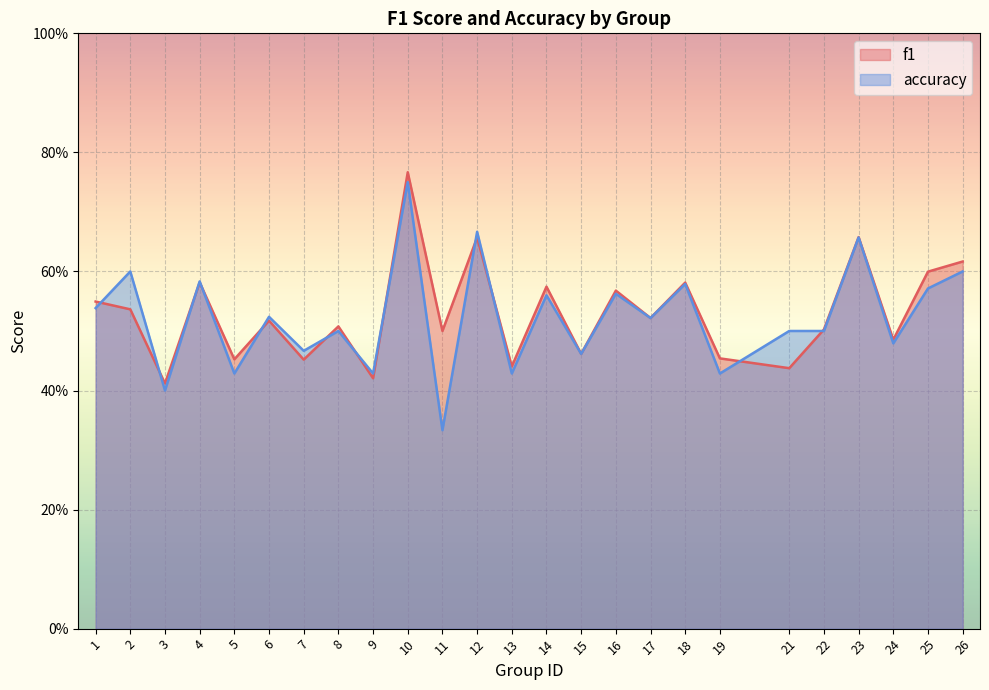

In accuracy, how many points are lower than both neighbors (excluding endpoints)?

10